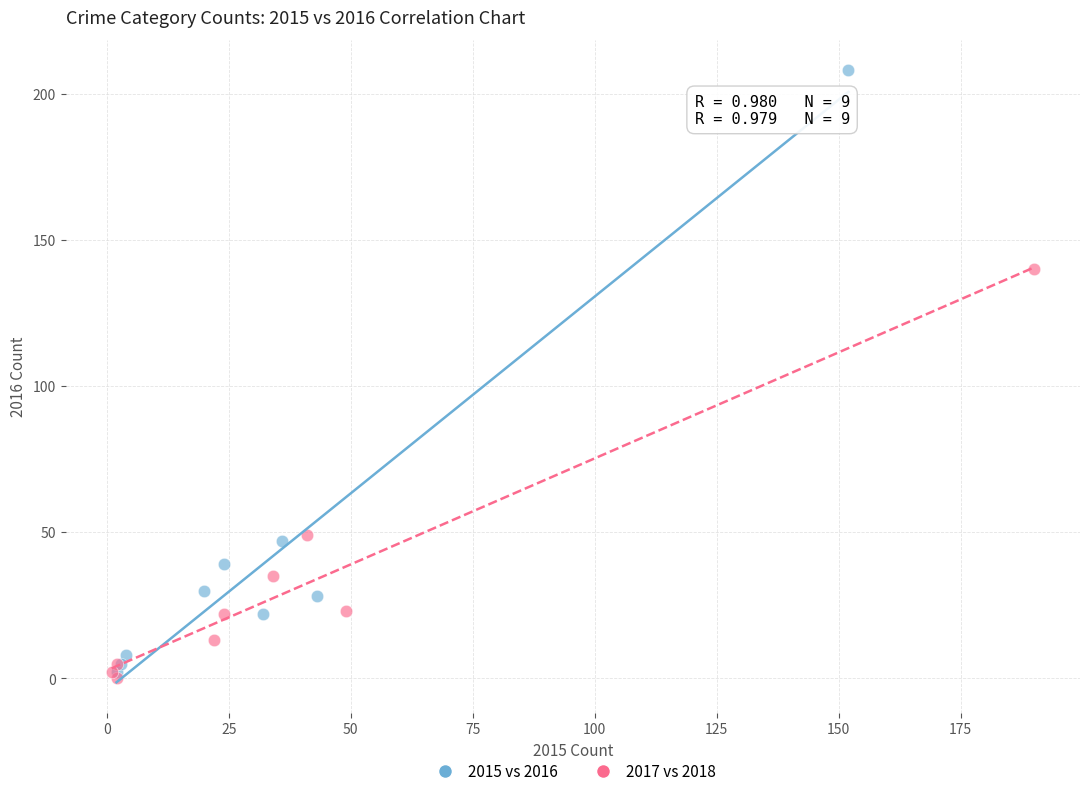

What are all the series names shown in the legend?

2015 vs 2016, 2017 vs 2018